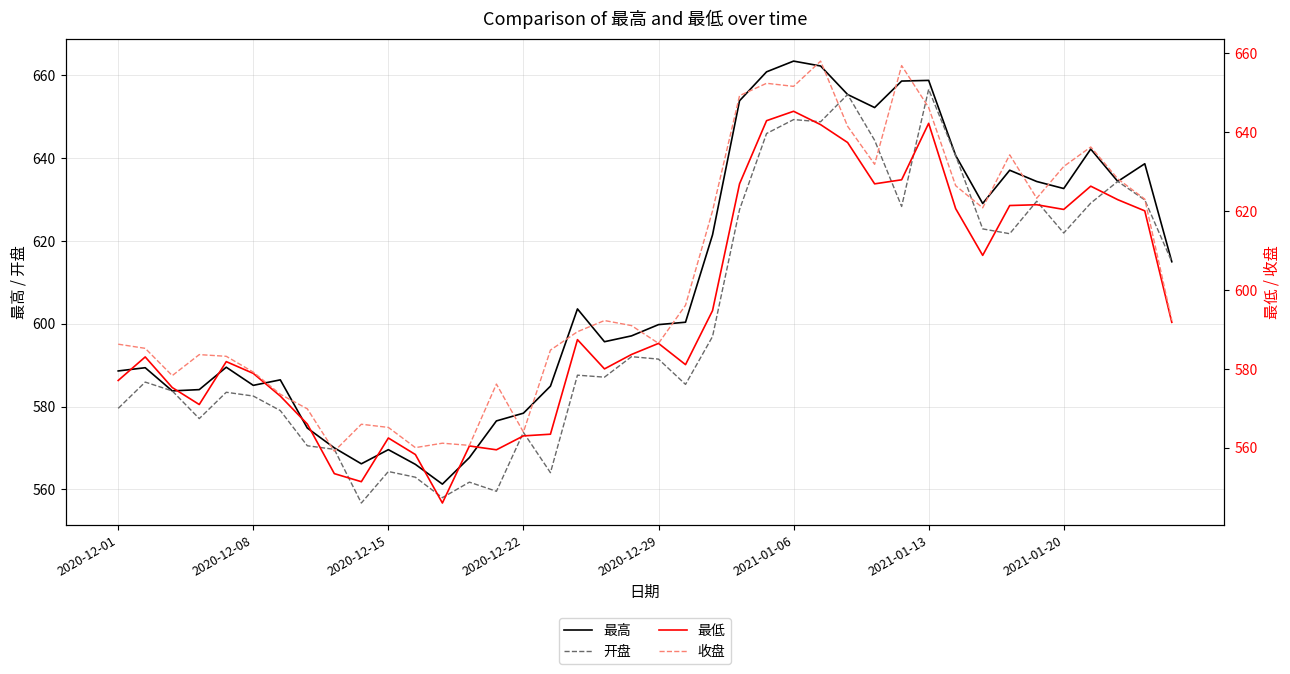

Is it true that 开盘 equals 298.0 at 2020-12-15?

False